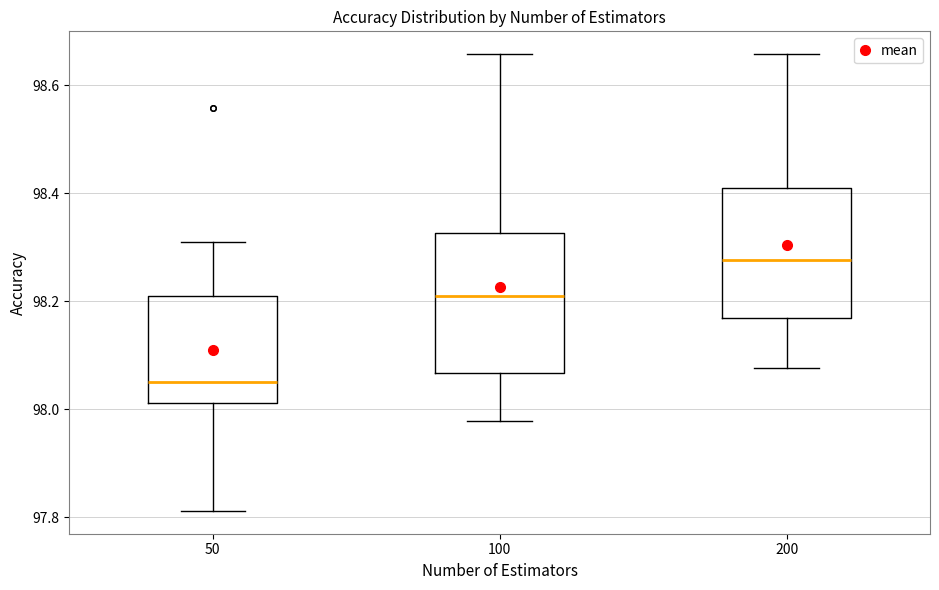

Reading left to right, transcribe this box plot: for each box, give where its median line is, the range the box spans, and where its two whiskers end, as read against the y-axis. The values are not printed on the chart, so give them approximately, as read against the axis.

50: median 98.06, box 98.02 to 98.20, whiskers 97.82 to 98.30
100: median 98.20, box 98.06 to 98.32, whiskers 97.98 to 98.66
200: median 98.28, box 98.16 to 98.40, whiskers 98.08 to 98.66